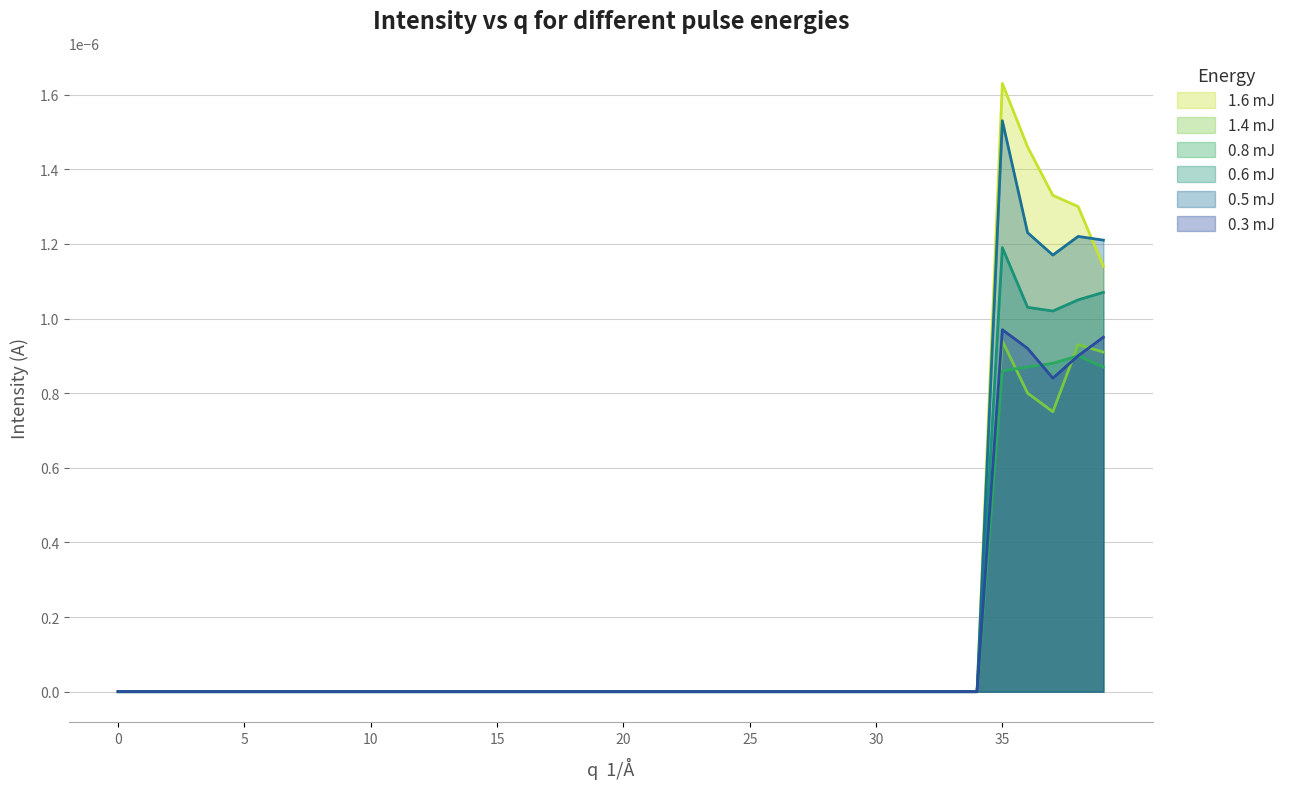

Count the 0.8 mJ values in the range 0 to 1.

40